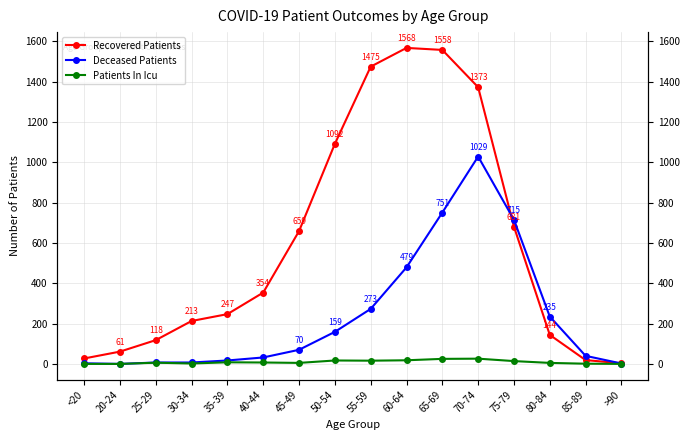

Between which two adjacent categories do Recovered Patients and Deceased Patients first intersect?

70-74 and 75-79